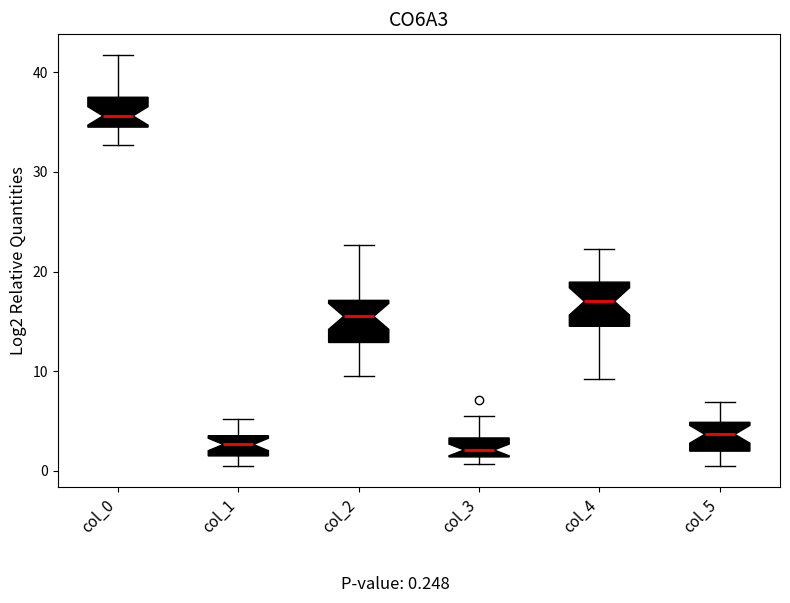

Where does the lower whisker of the box for col_2 end on the y-axis? The values are not printed on the chart, so give them approximately, as read against the axis.

10